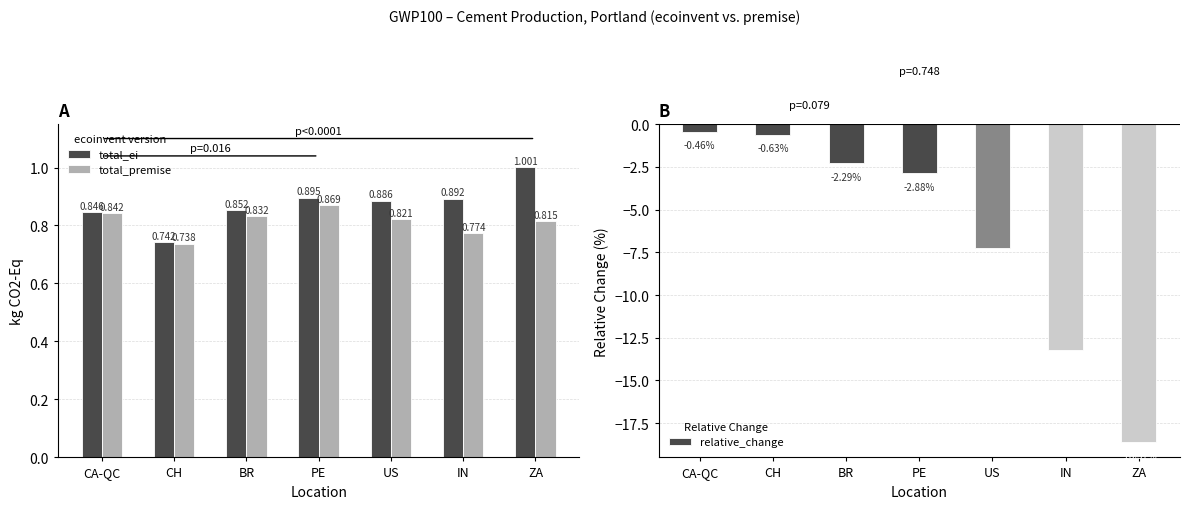

Which series has the widest spread of values?

relative_change